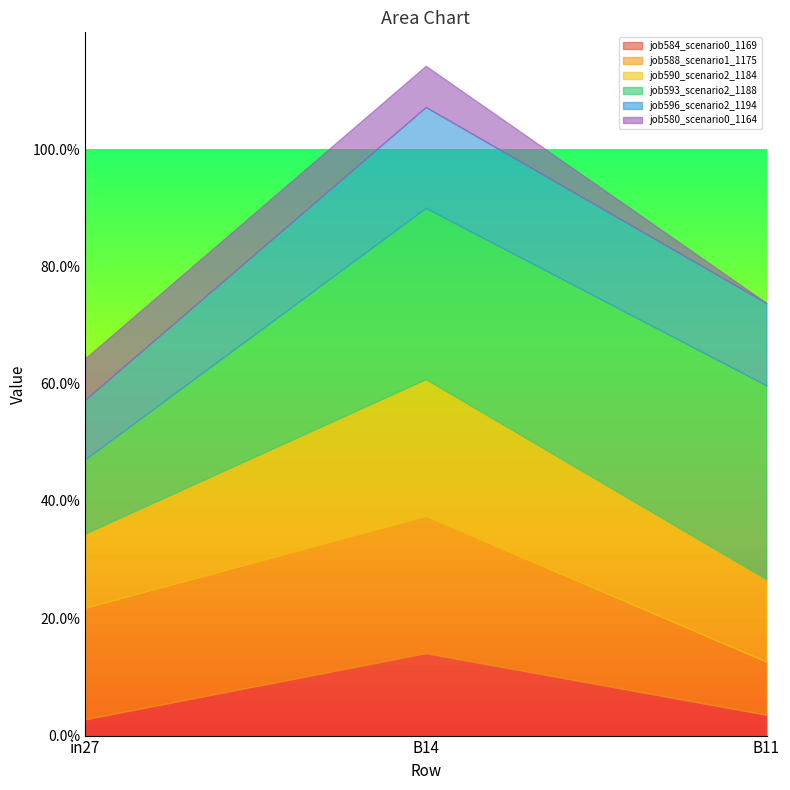

How many lines are shown in the chart?

6